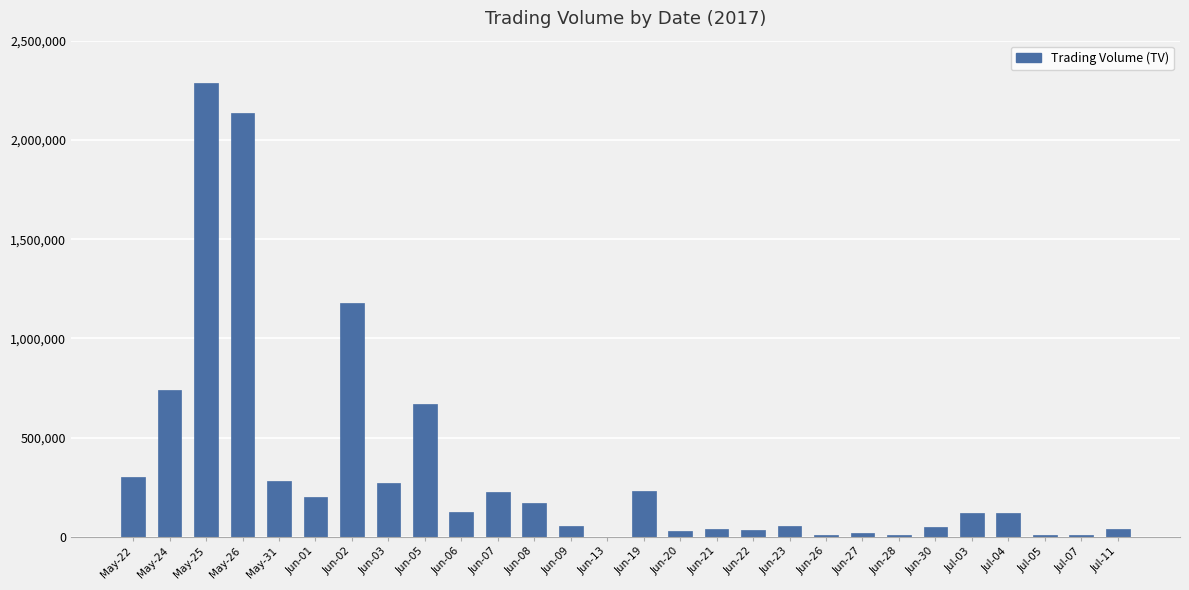

The value at Jul-05 is 10000. True or false?

True